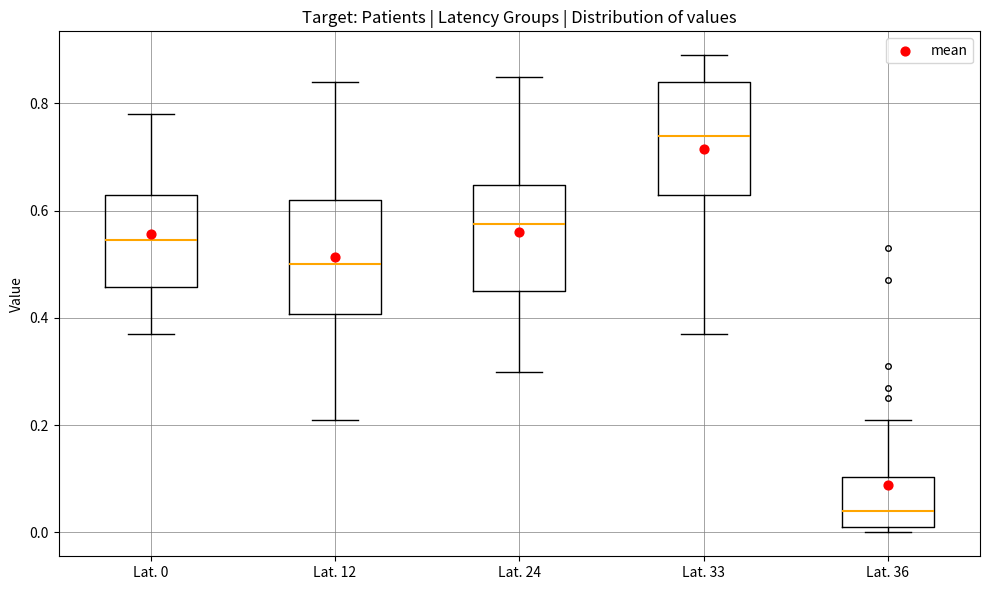

Where is the lower edge of the box for Lat. 12 on the y-axis? The values are not printed on the chart, so give them approximately, as read against the axis.

0.40